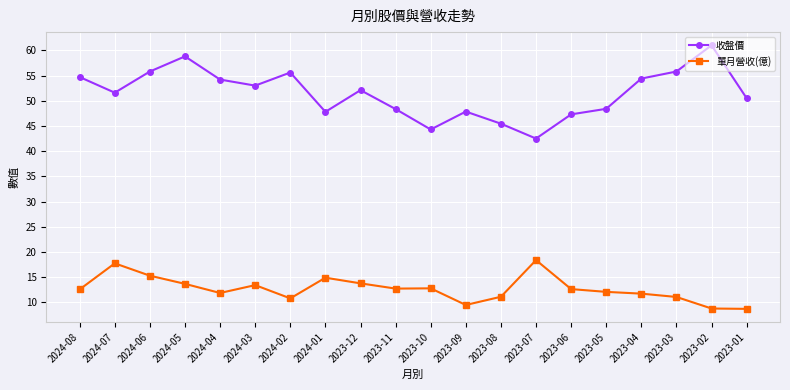

What is the total value across all series at 2023-10?

57.1